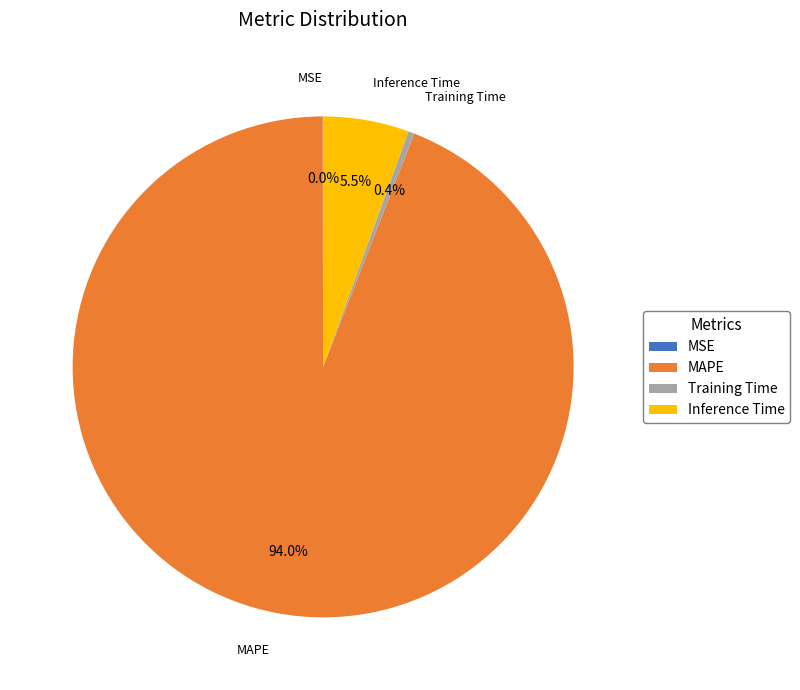

Which has a higher value, Inference Time or MAPE?

MAPE